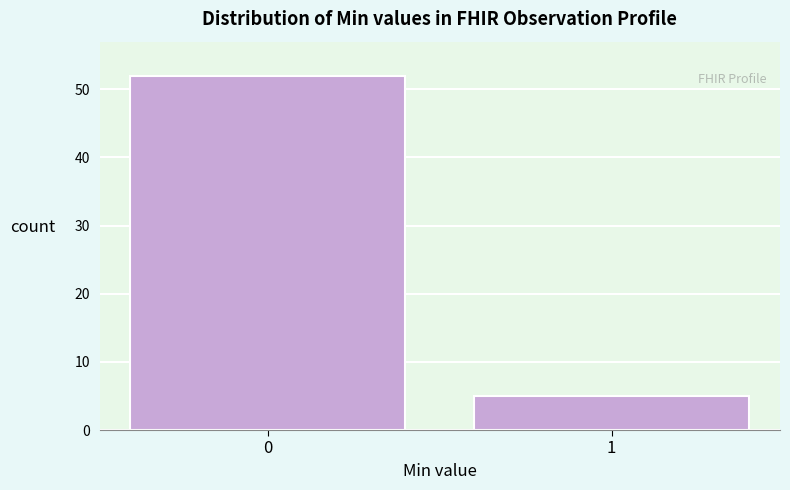

Reading right to left, what are all the values shown in this chart?

5	52